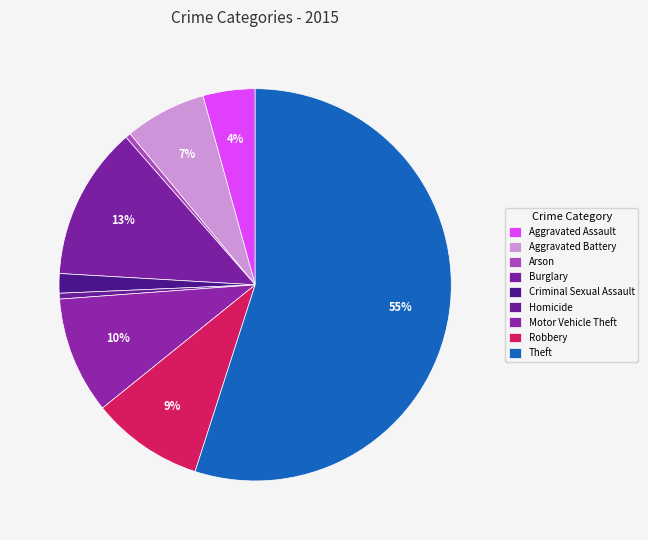

What percentage is the Theft slice, to the nearest percent?

55%